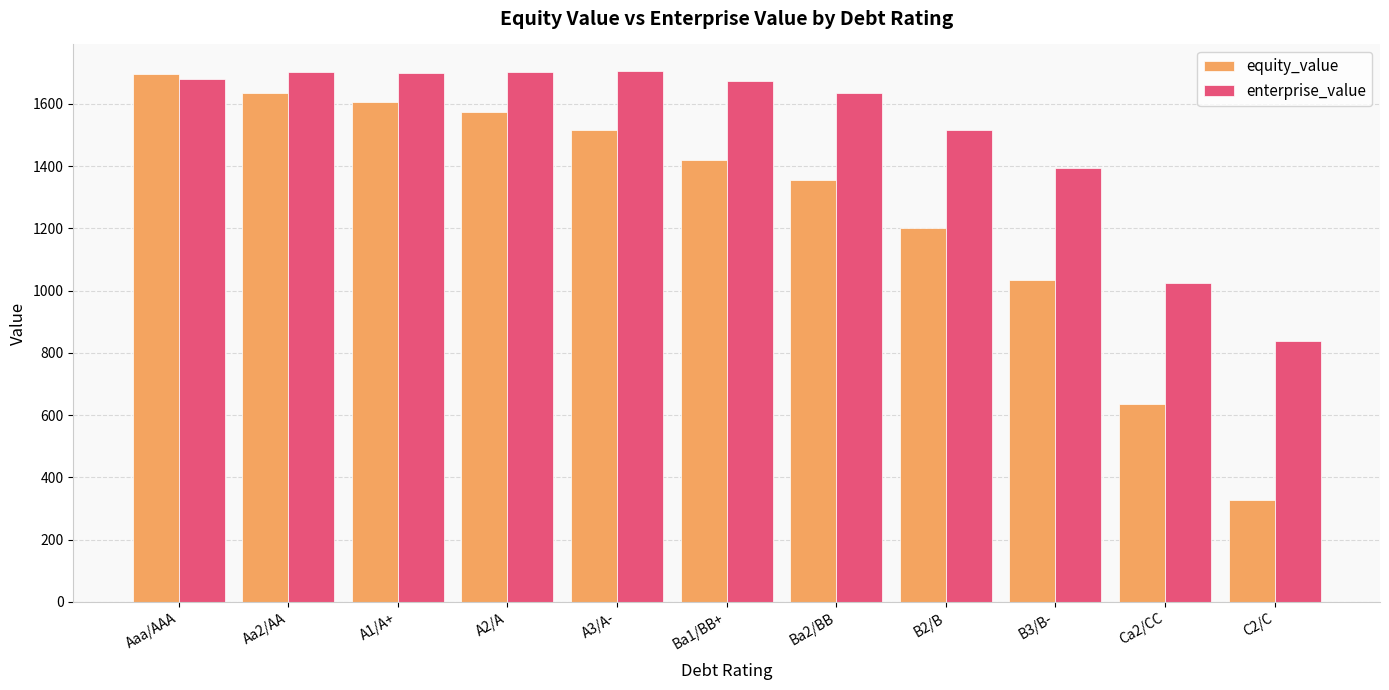

How many bars are there in each group?

2